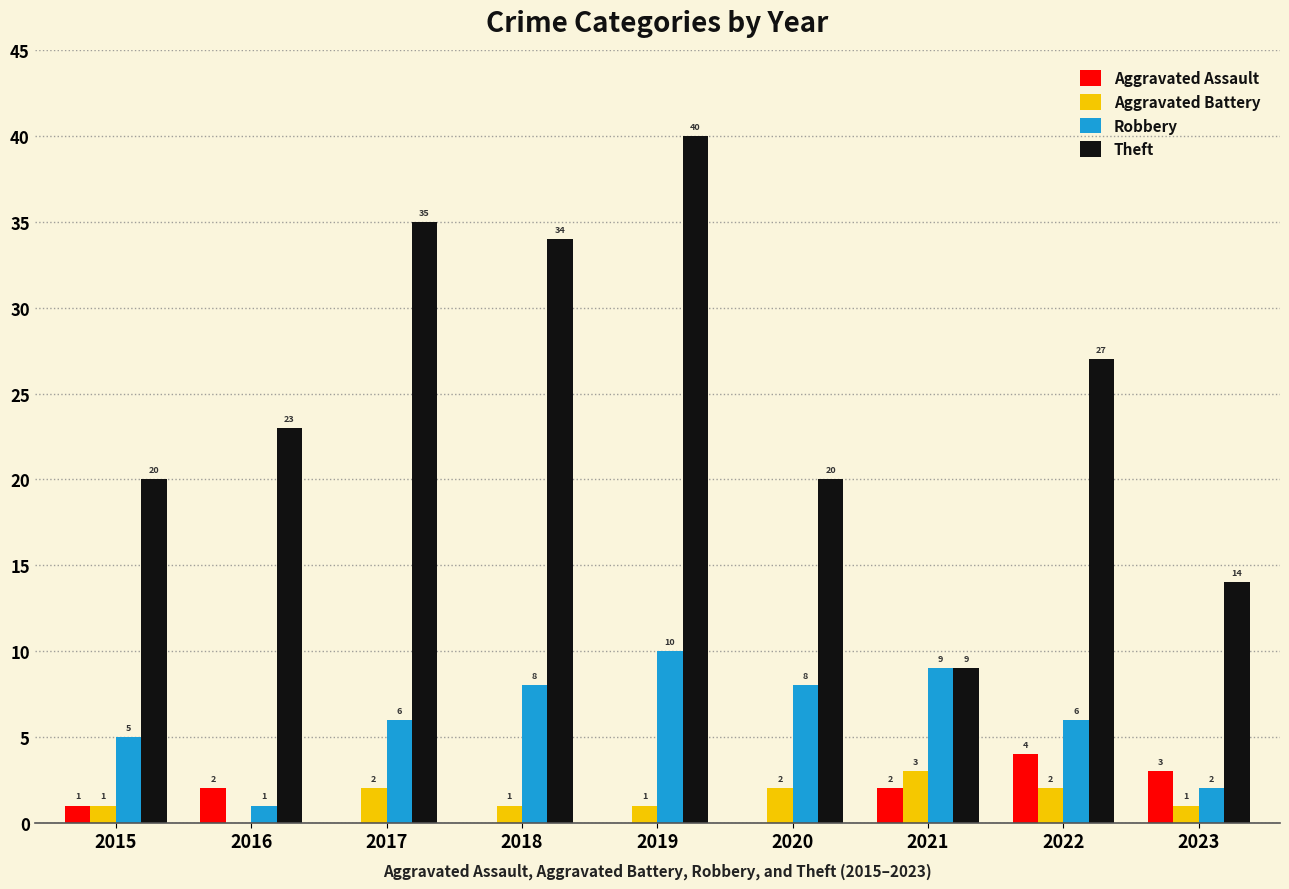

At which label does Aggravated Assault reach its peak?

2022